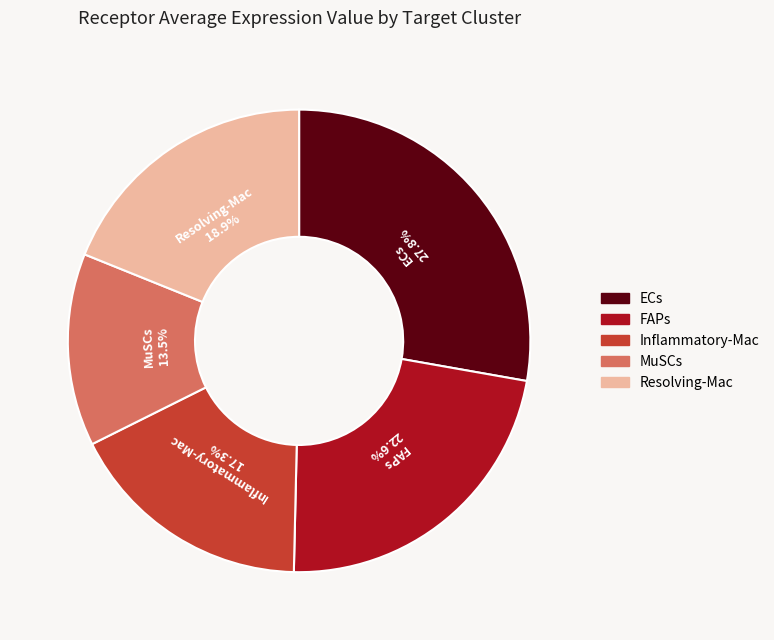

Between Inflammatory-Mac and MuSCs, which is larger?

Inflammatory-Mac